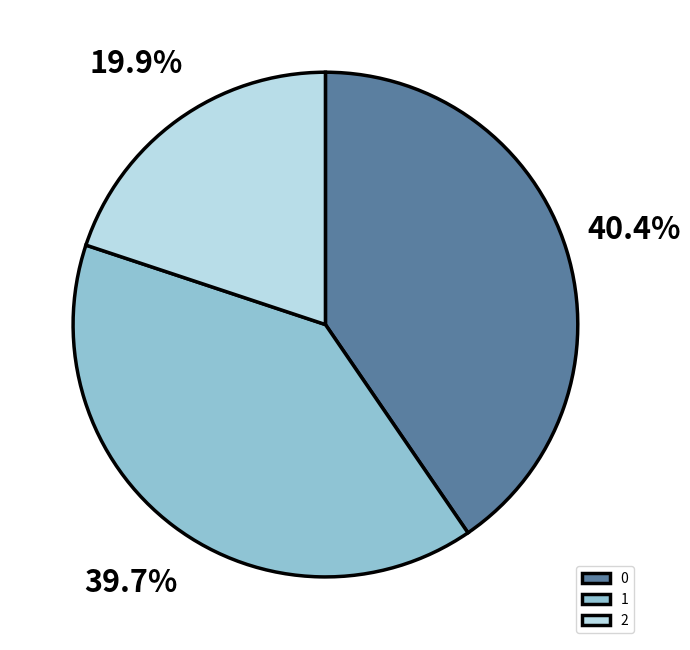

Approximately how many times larger is the value at 0 compared to 2?

2.0